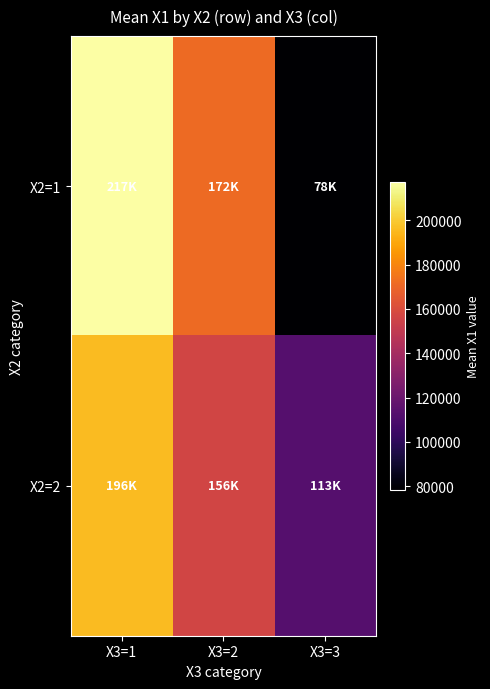

What is the total value across all series at X3=3?

191152.0